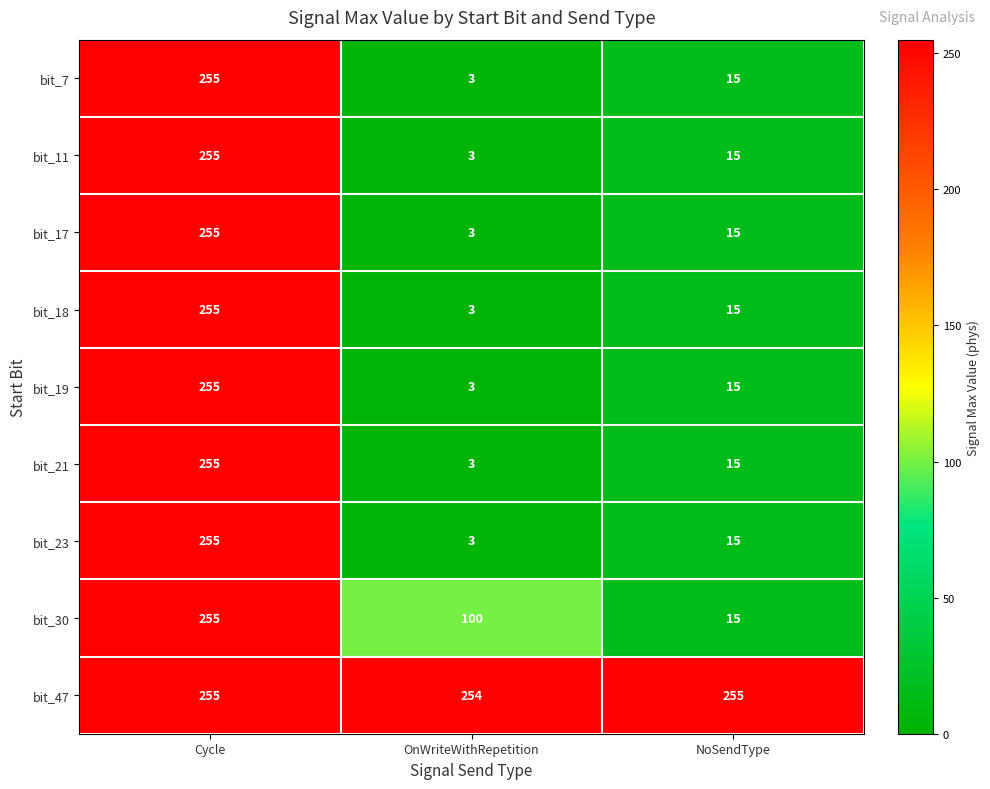

Is it true that bit_23 equals 255 at Cycle?

True